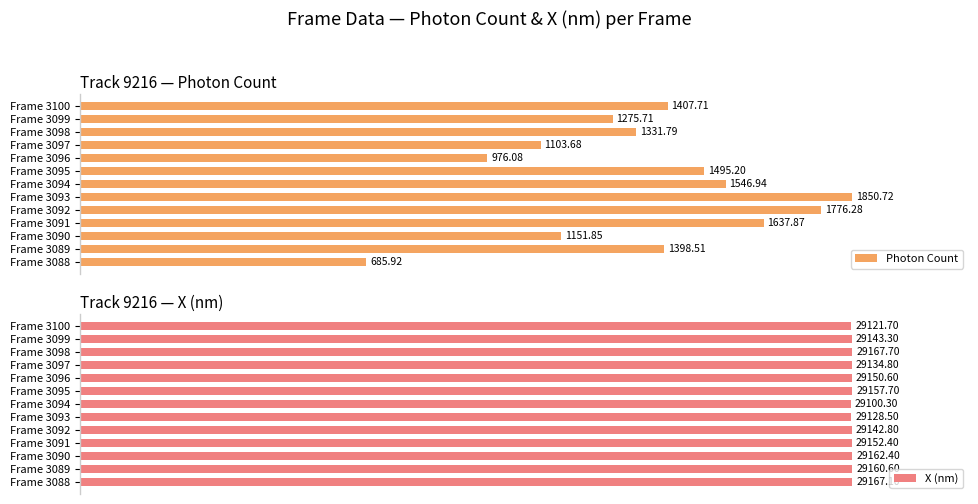

At Frame 3095, list the series in order from smallest to largest.

Photon Count, X (nm)